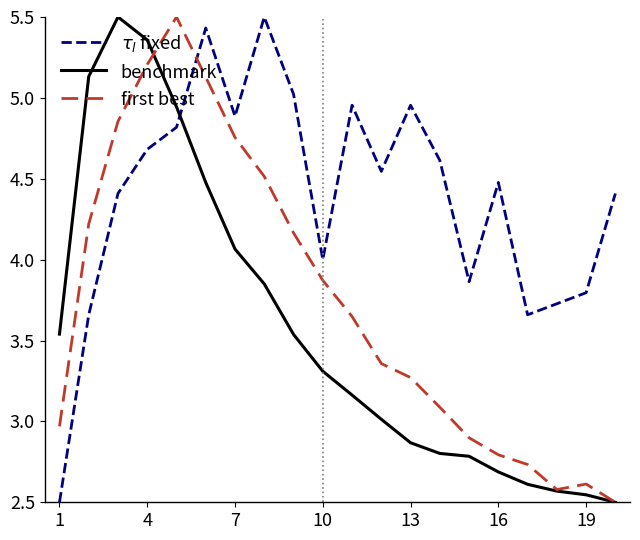

What is the highest value of the first best series?

5.5